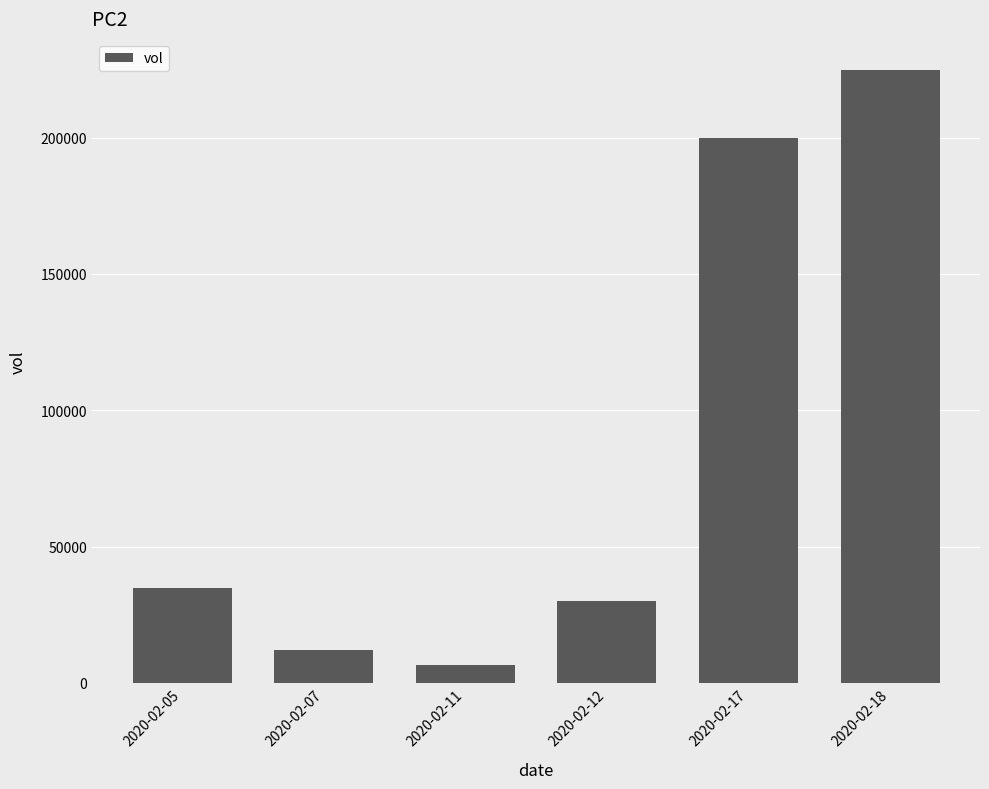

Reading right to left, list all the values displayed in this chart.

225000	200000	30000	6500	12000	34900